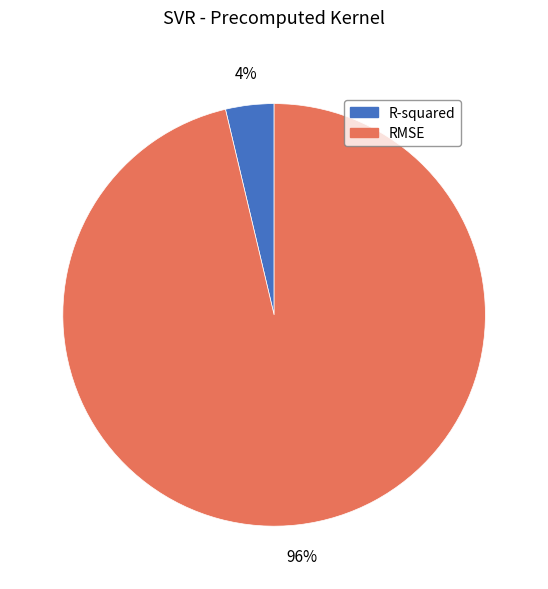

Which category has the biggest portion of the pie?

RMSE